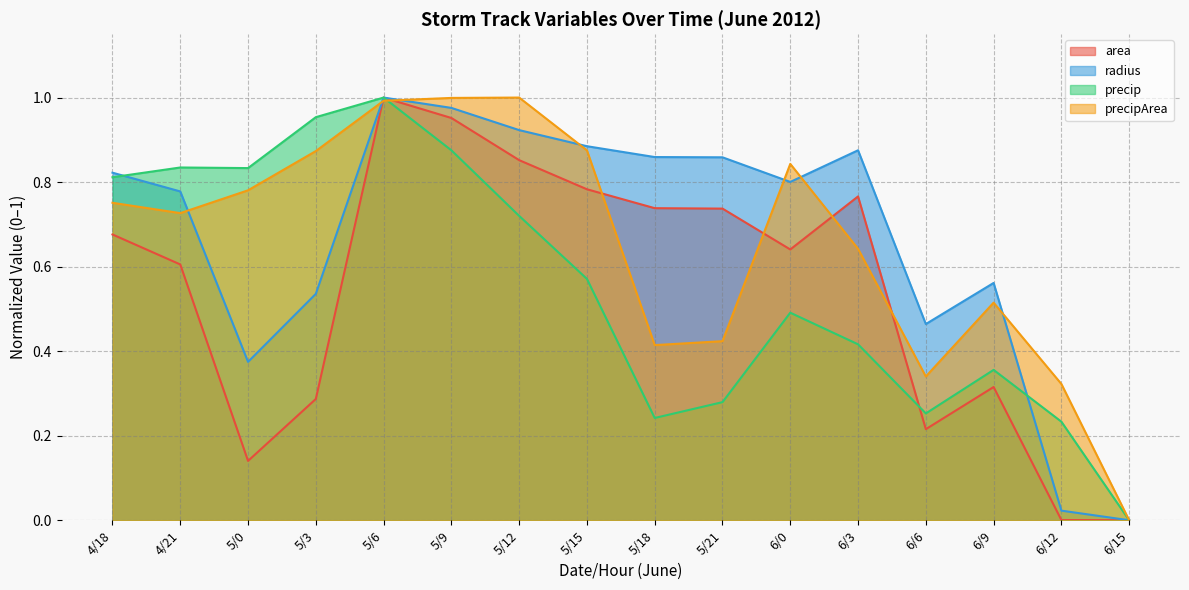

How many distinct data groups are displayed?

4